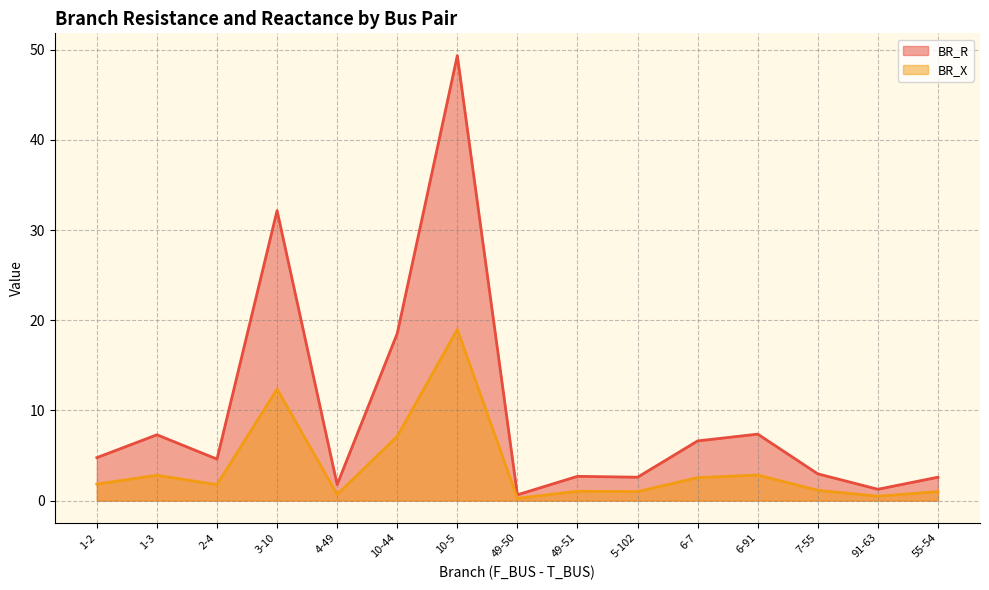

Does the chart have visible grid lines?

Yes